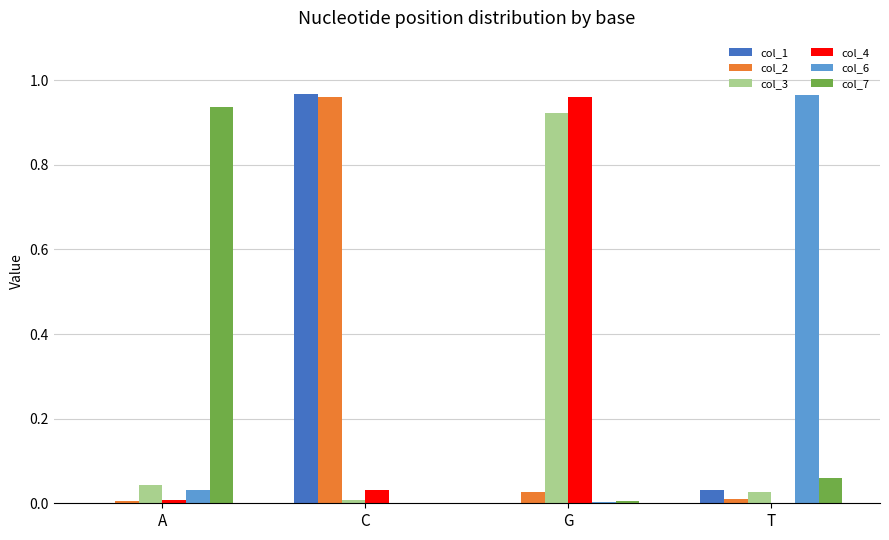

The value of col_4 at T is 0.7. True or false?

False